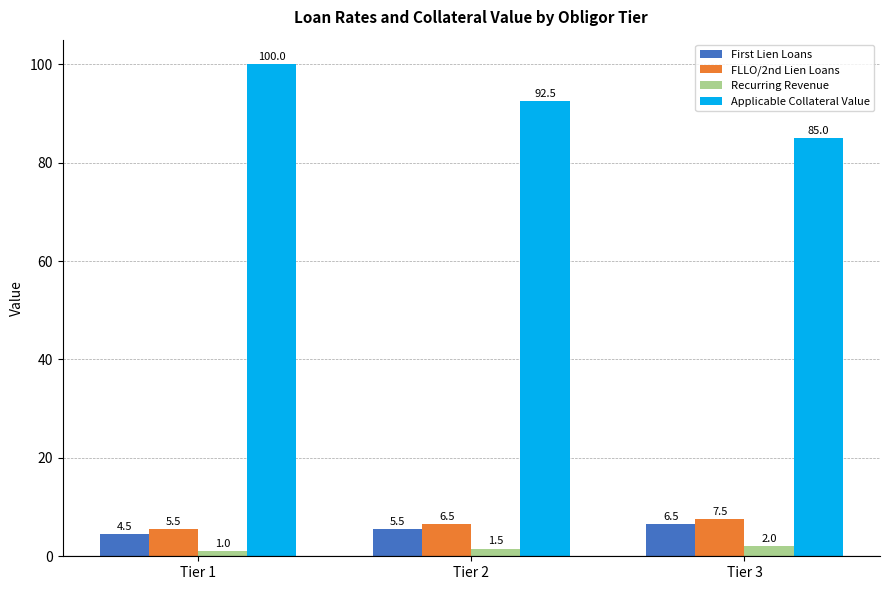

Rank the categories by Recurring Revenue value from highest to lowest.

Tier 3, Tier 2, Tier 1